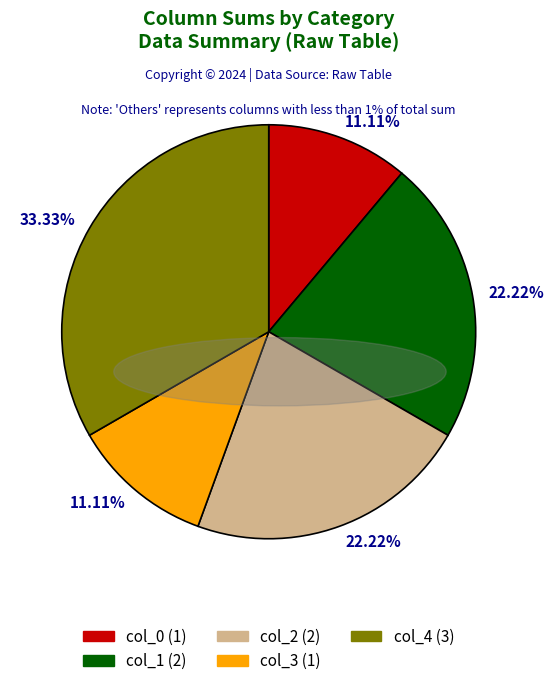

To the nearest percent, what is the average slice percentage?

20%